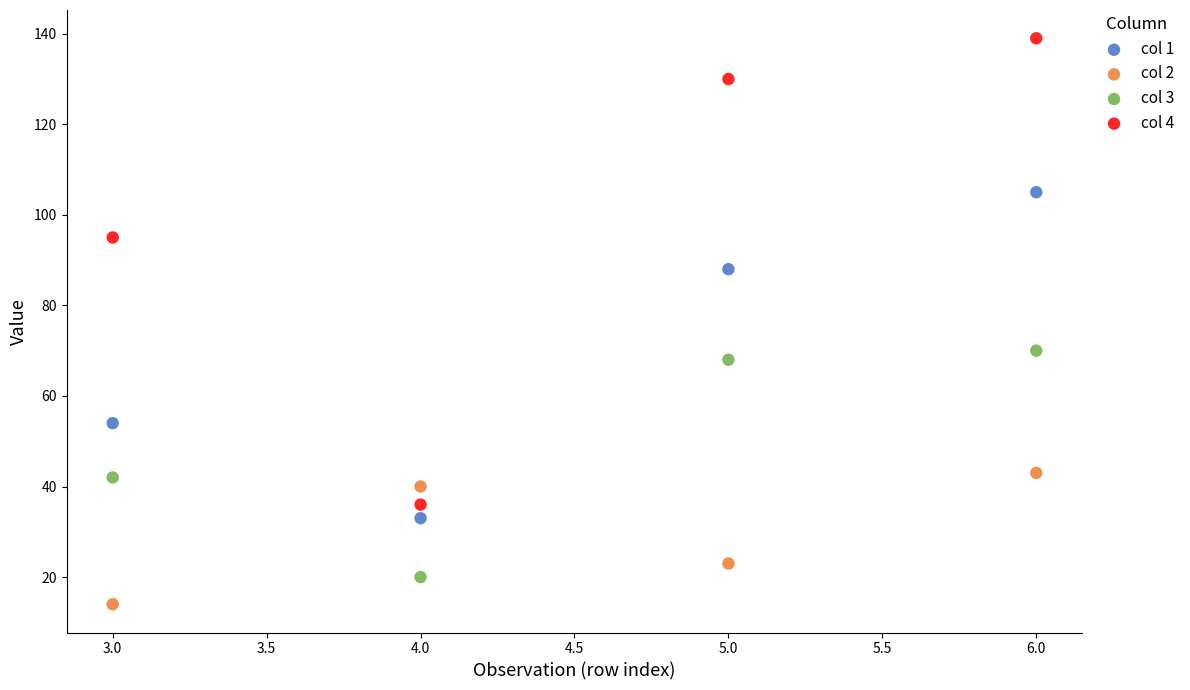

Across all series, what Y value is closest to 76?

70